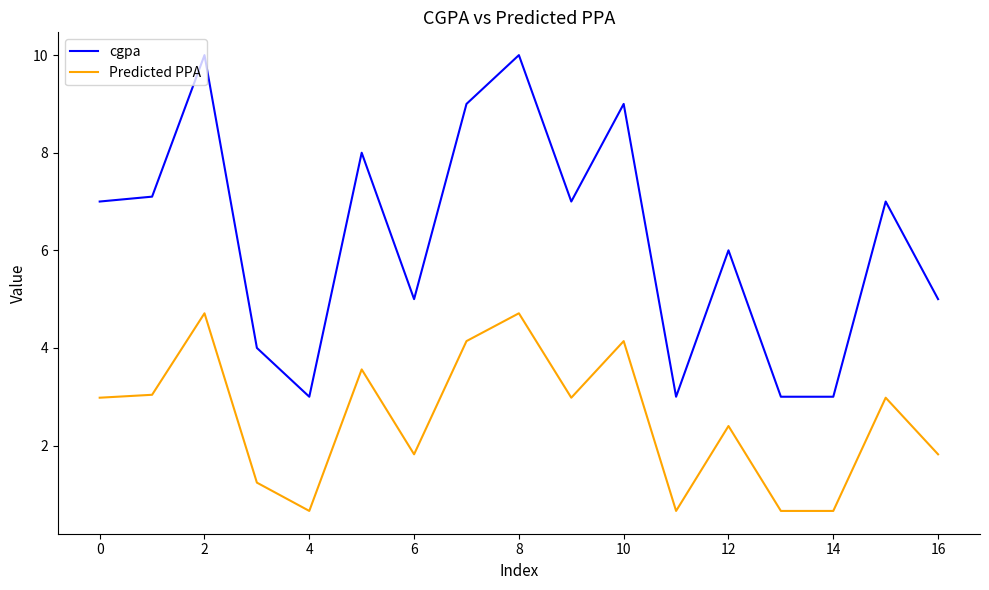

True or false: cgpa and Predicted PPA intersect in this chart.

False